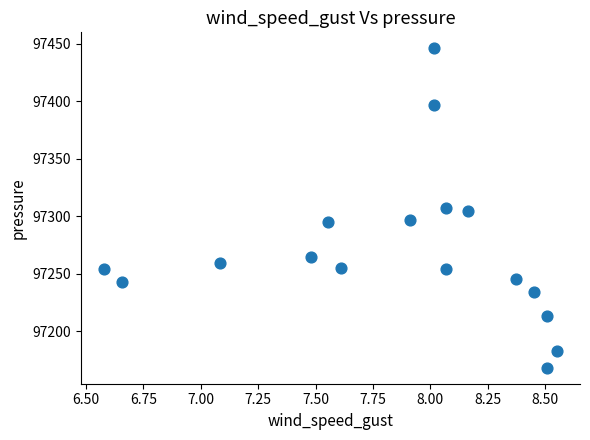

What is the range of X values (max minus min)?

2.0